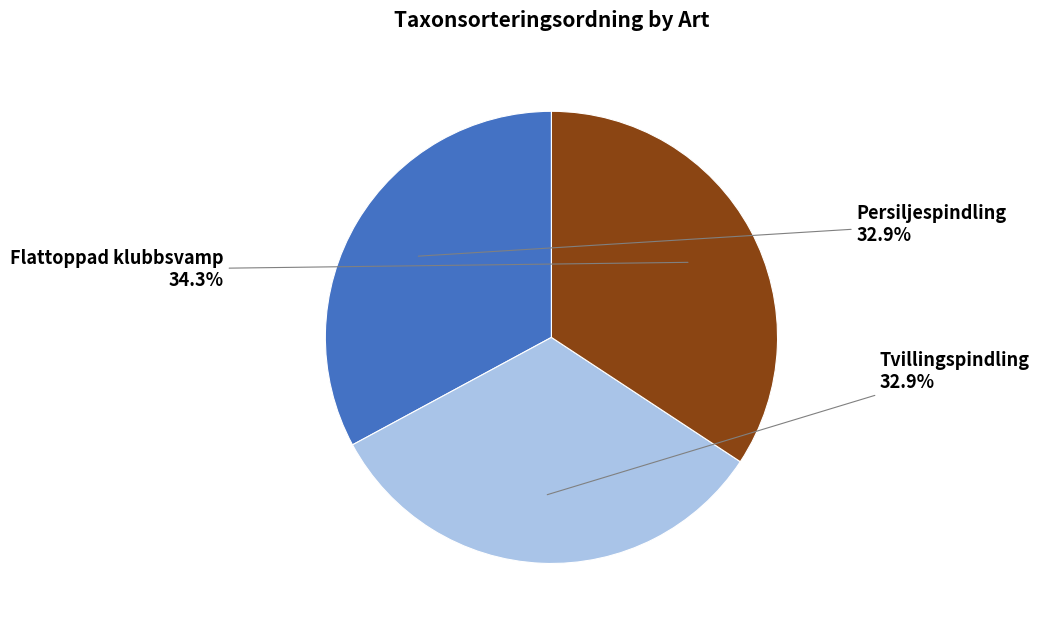

Is there any slice that represents more than half of the pie?

No